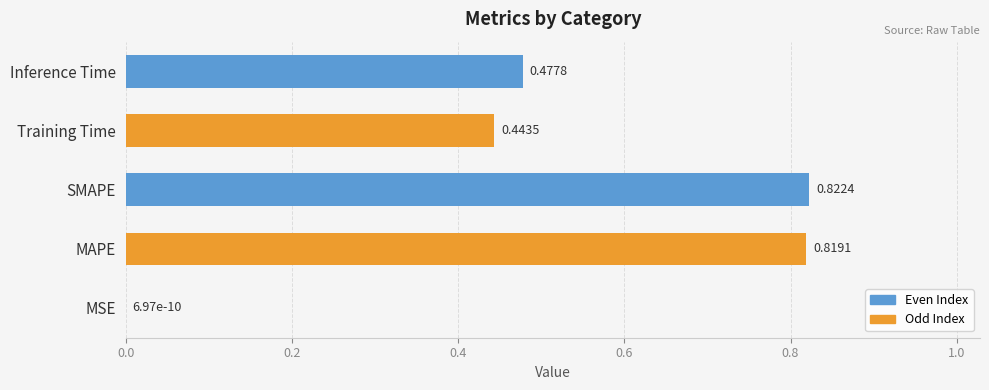

What is the sum of the values at Inference Time and SMAPE?

1.3